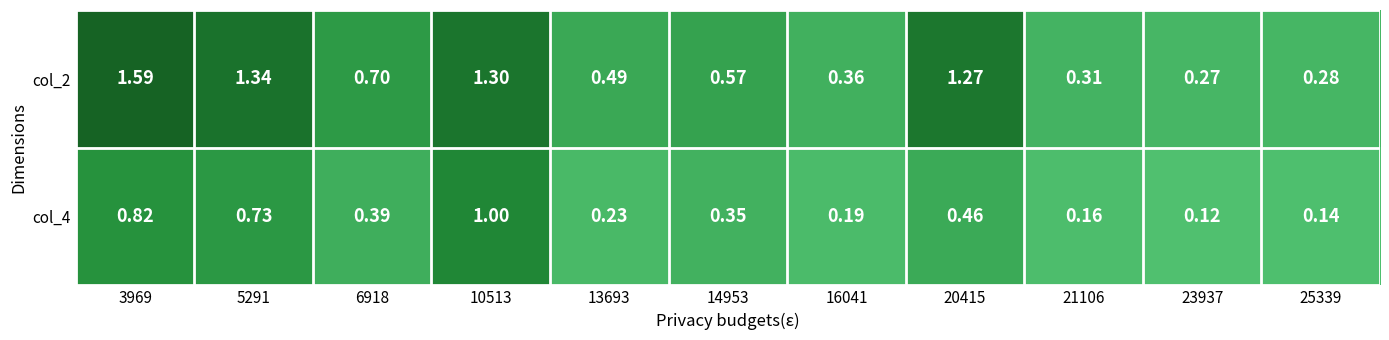

List the series in order of their peak value, highest first.

col_2, col_4